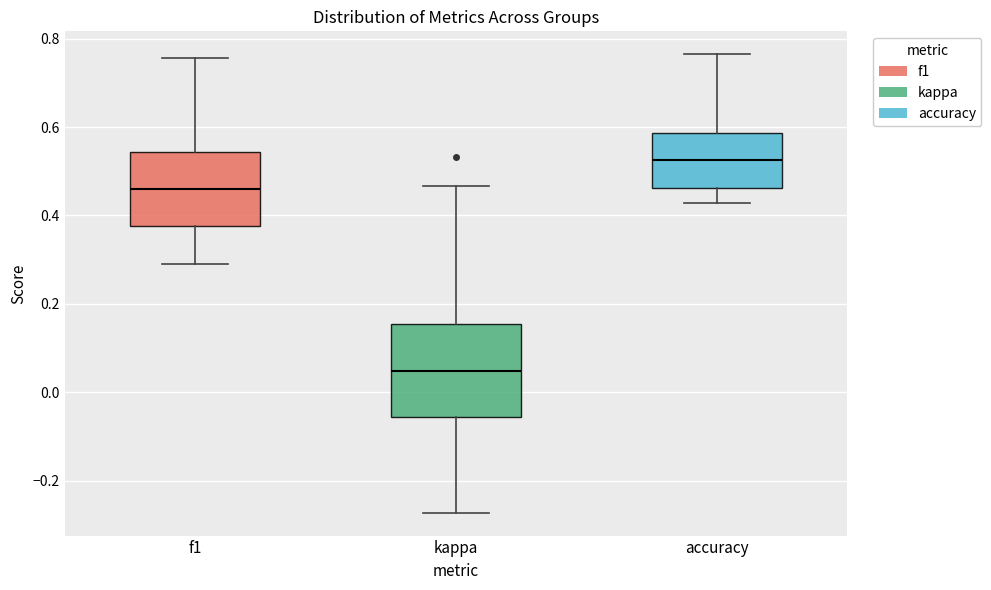

Reading left to right, read every box against the y-axis: the position of its median line, the range the box covers, and the ends of its whiskers. The values are not printed on the chart, so give them approximately, as read against the axis.

f1: median 0.46, box 0.38 to 0.54, whiskers 0.28 to 0.76
kappa: median 0.04, box -0.06 to 0.16, whiskers -0.28 to 0.46
accuracy: median 0.52, box 0.46 to 0.58, whiskers 0.42 to 0.76